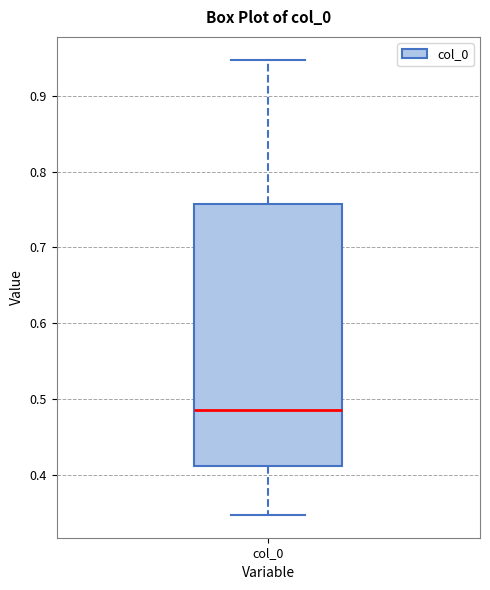

Transcribe this box plot: give where the median line is, the range the box spans, and where the two whiskers end, as read against the y-axis. The values are not printed on the chart, so give them approximately, as read against the axis.

median 0.49, box 0.41 to 0.76, whiskers 0.35 to 0.95